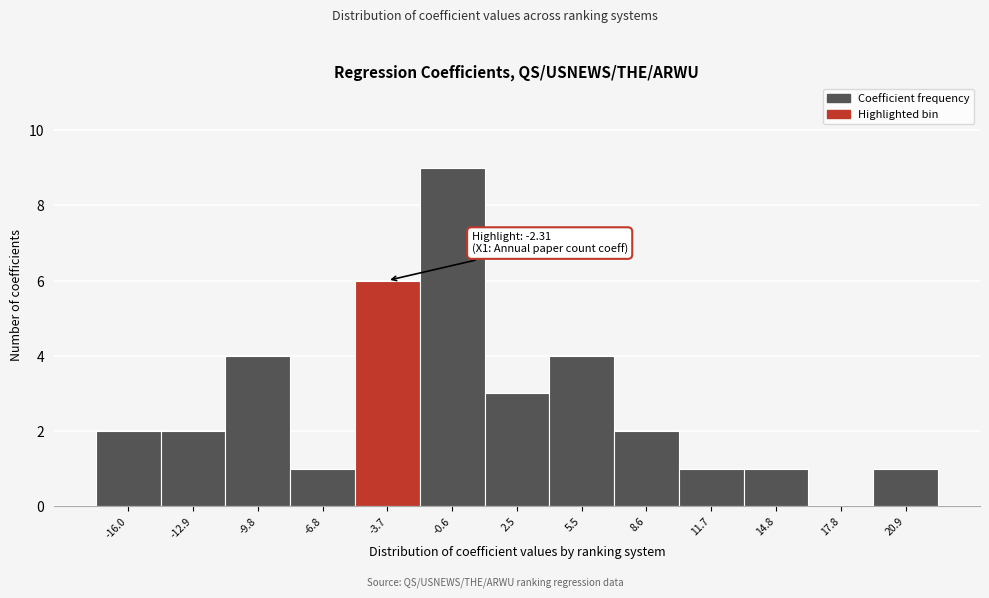

Reading right to left, what are all the values shown in this chart?

20.9=1	17.8=0	14.8=1	11.7=1	8.6=2	5.5=4	2.5=3	-0.6=9	-3.7=6	-6.8=1	-9.8=4	-12.9=2	-16.0=2